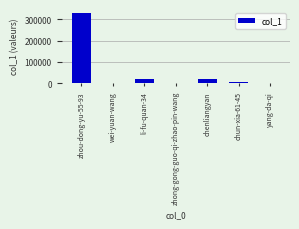

Between yang-da-qi and chenliangyan, which is larger?

chenliangyan